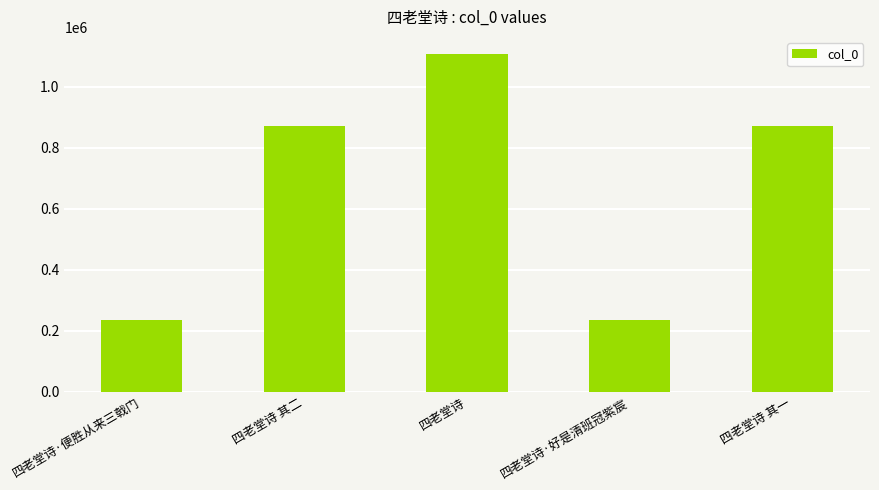

Which category has the highest value across all series?

四老堂诗